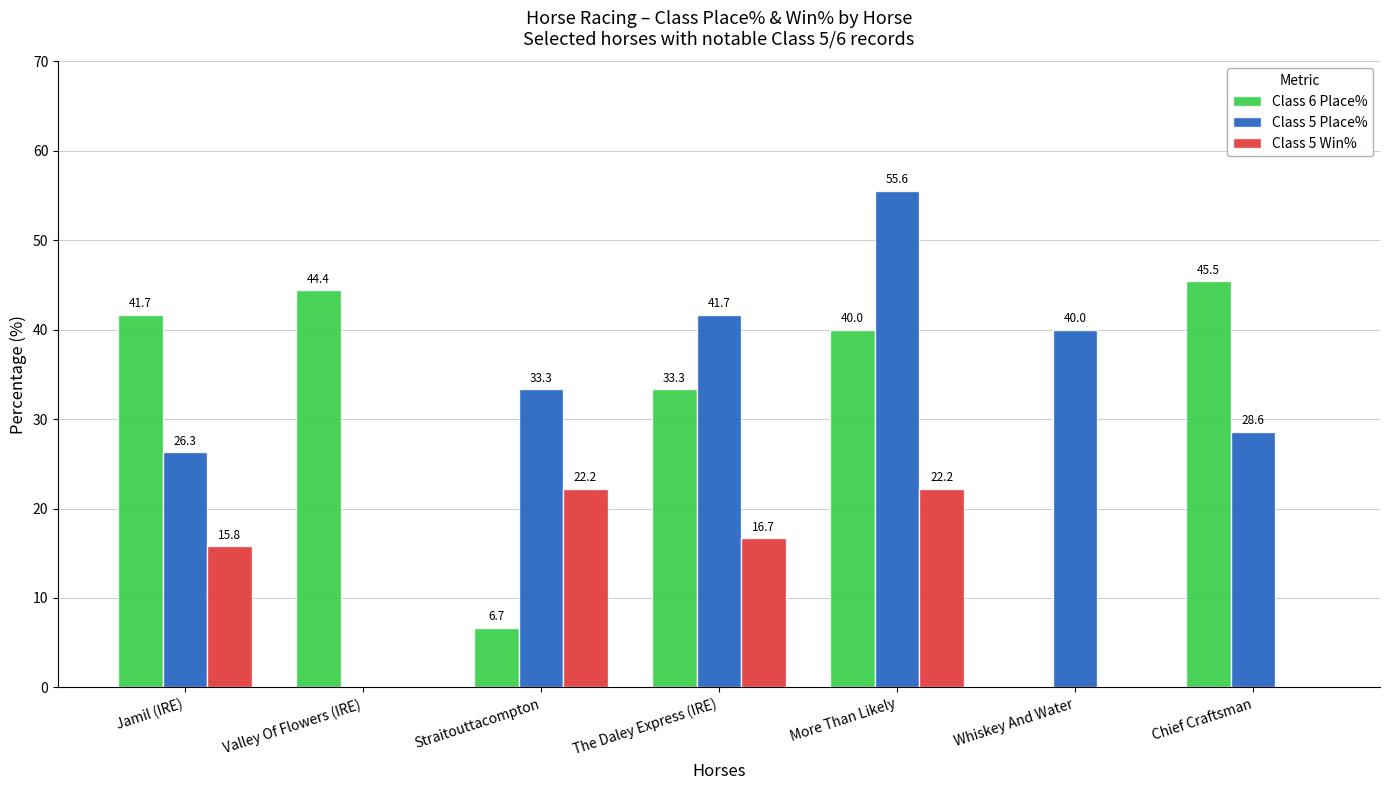

Reading left to right, extract all data points from this chart.

Class 6 Place%: 41.7	44.4	6.7	33.3	40.0	0.0	45.5
Class 5 Place%: 26.3	0.0	33.3	41.7	55.6	40.0	28.6
Class 5 Win%: 15.8	0.0	22.2	16.7	22.2	0.0	0.0